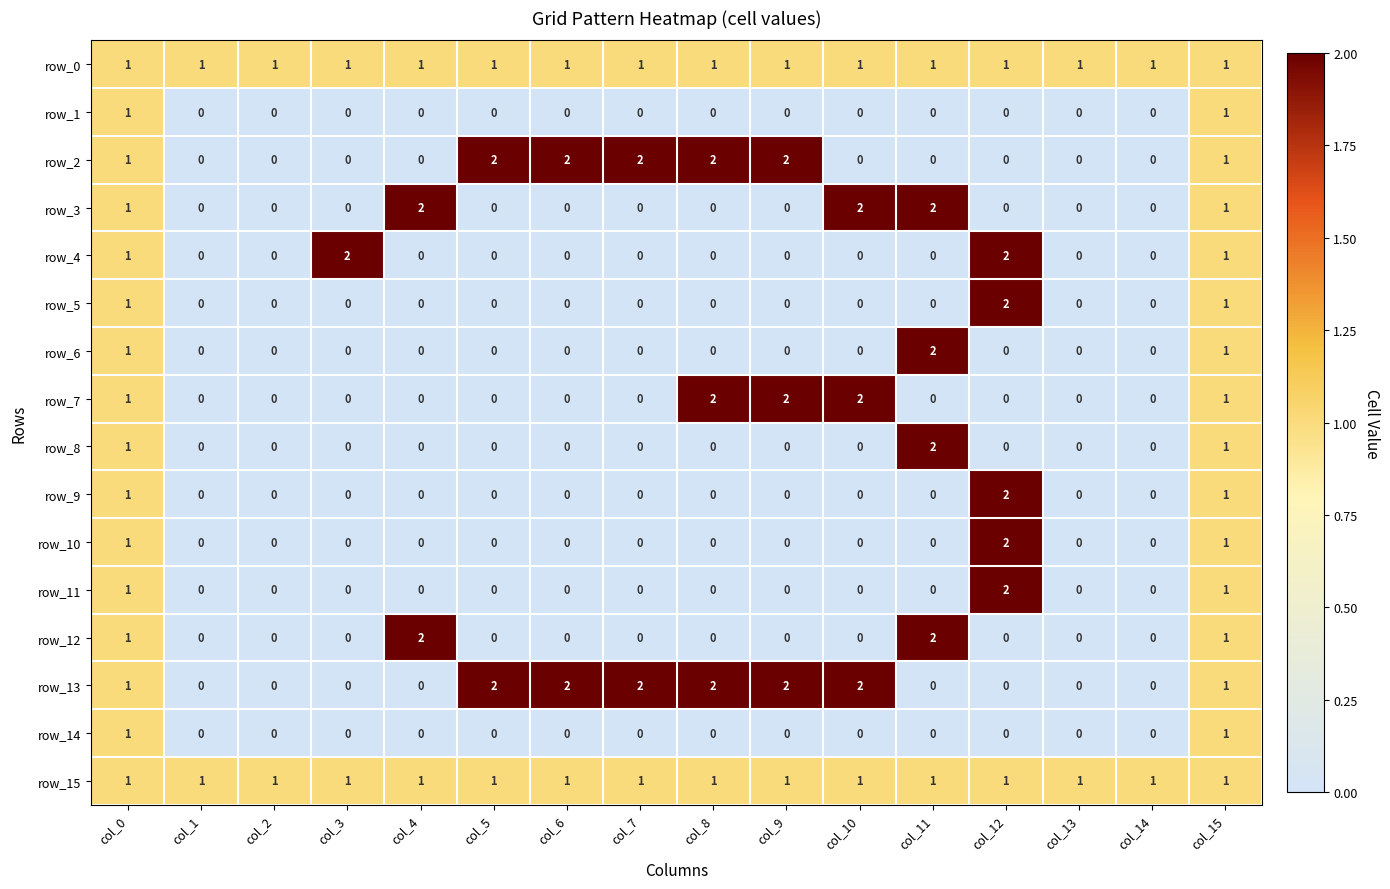

What is the spread (max minus min) of values at col_9?

2